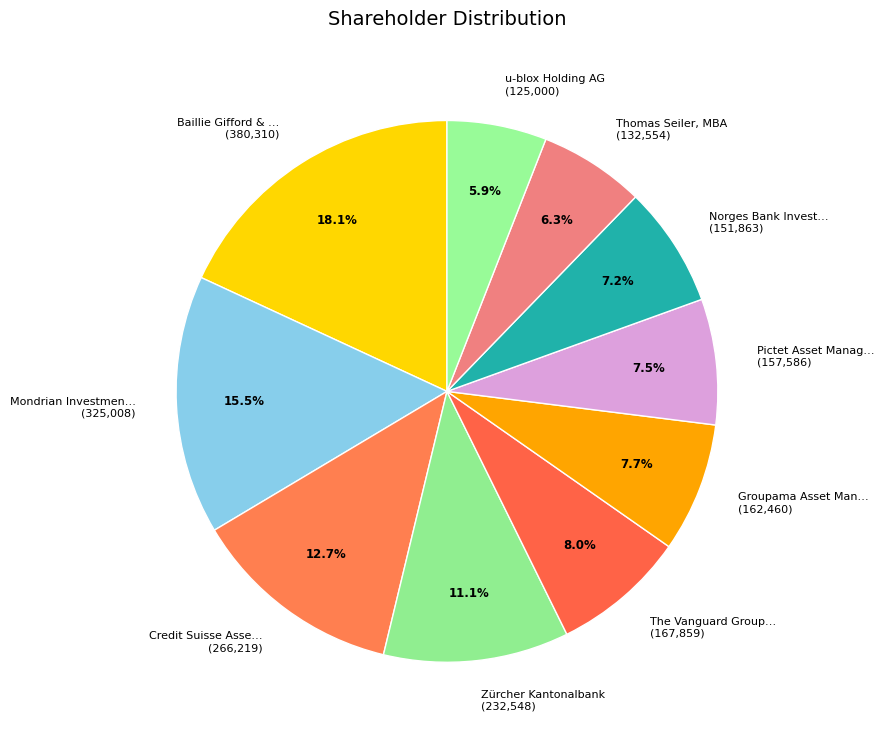

How much of the chart is everything except The Vanguard Group… (167,859)?

92.0%